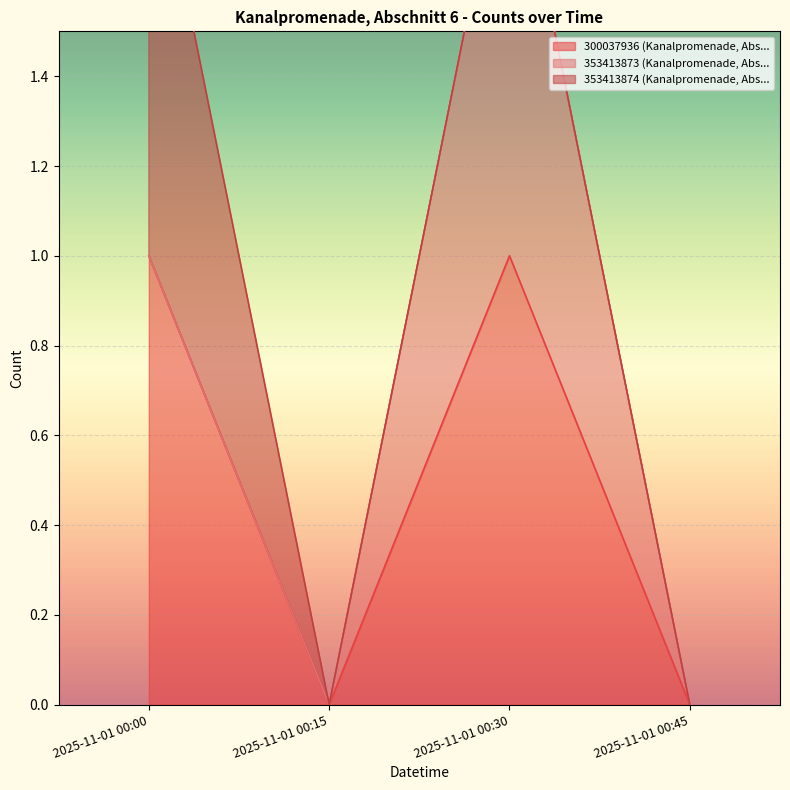

How many data points does each series have?

4